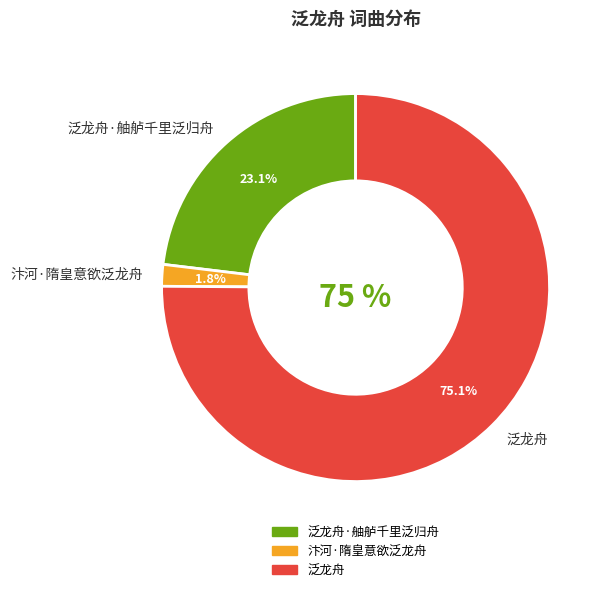

Does 泛龙舟 represent more than half of the total?

Yes